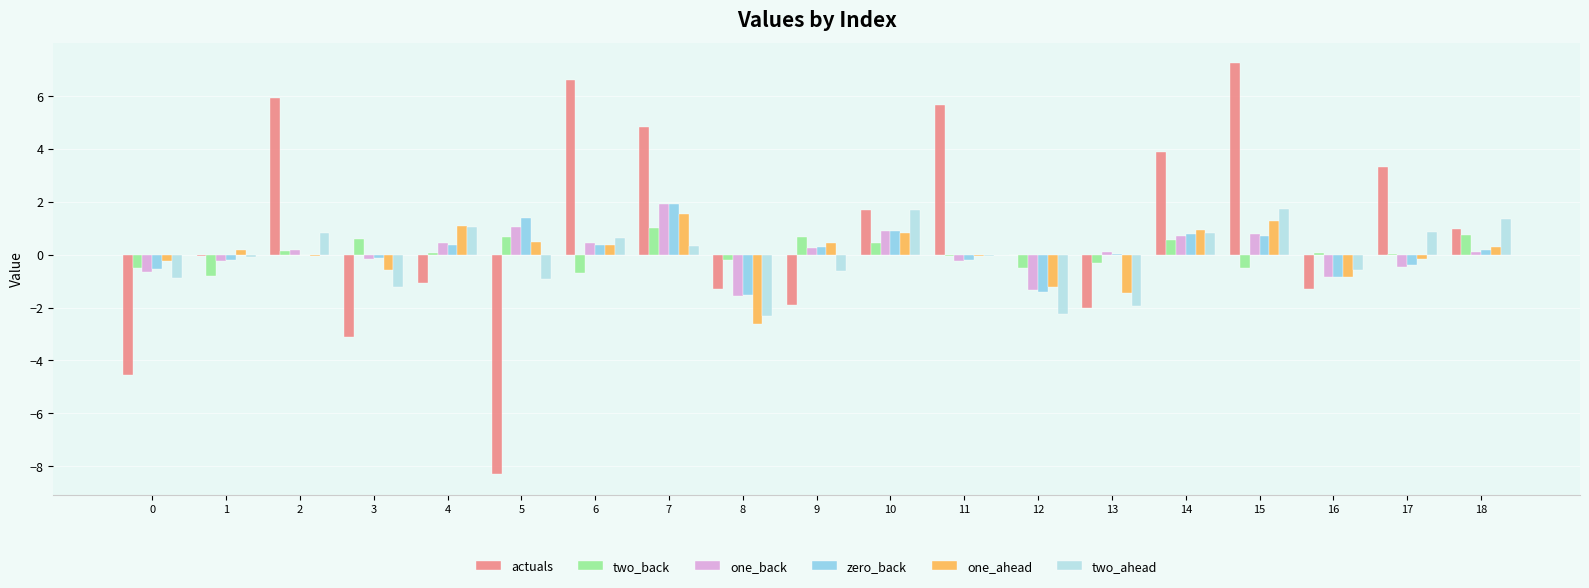

What is the total value across all series at 12?

-6.7